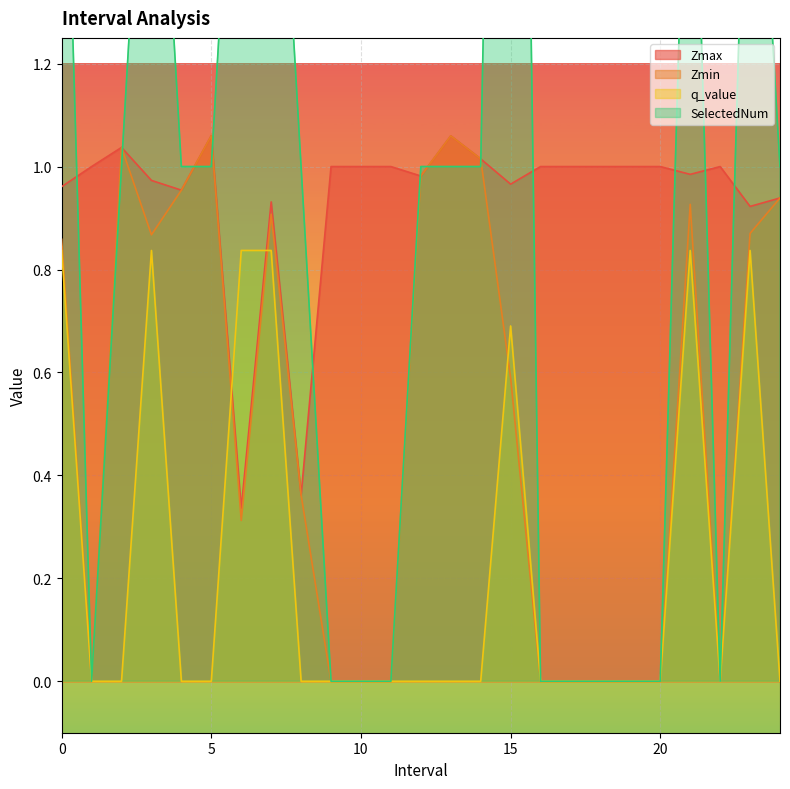

How many times do q_value and Zmax cross each other?

2